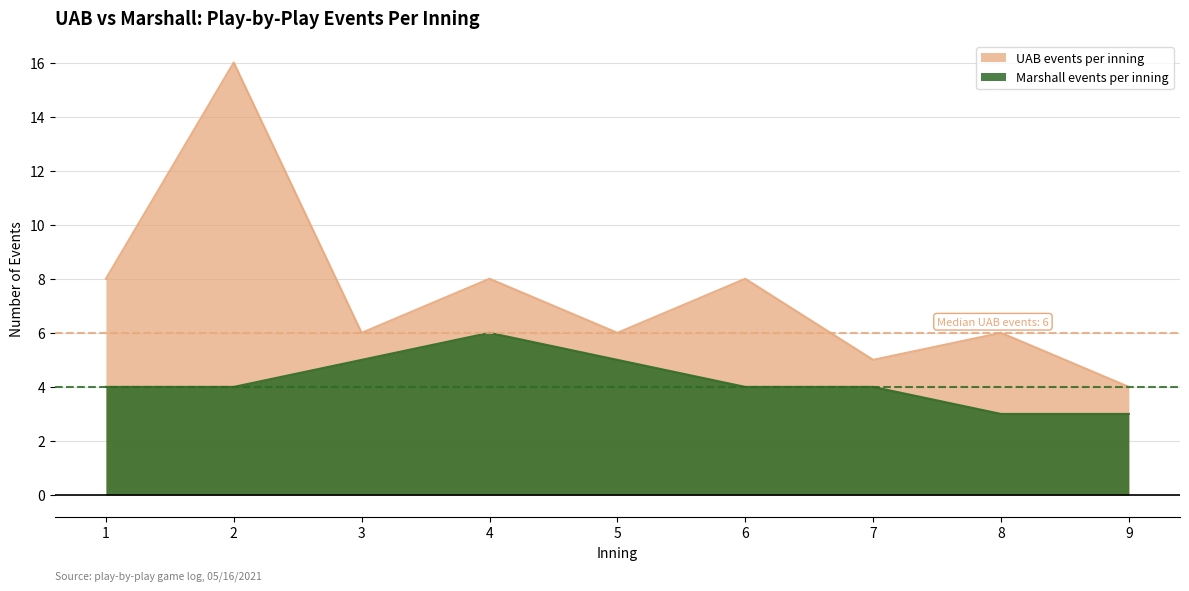

Count the number of data series in this chart.

2